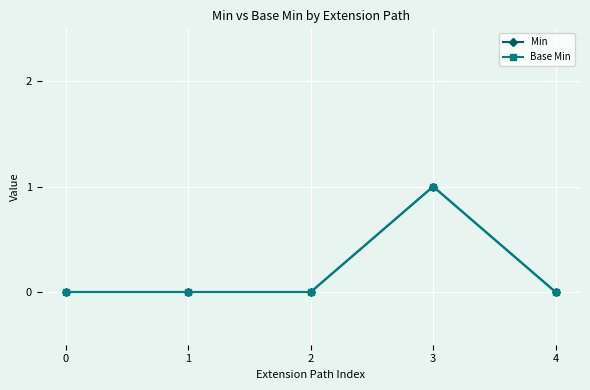

Rank the categories by Base Min value from highest to lowest.

3, 0, 1, 2, 4